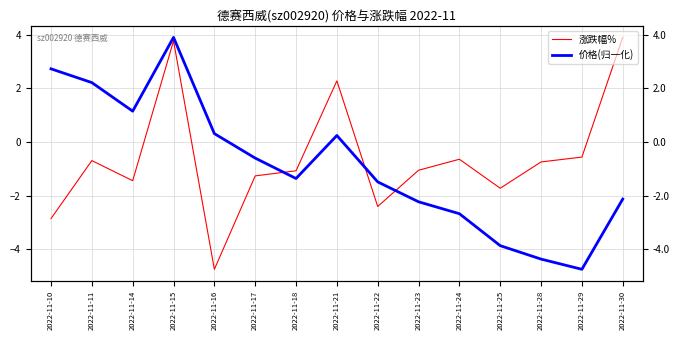

List the series in order of their overall mean, lowest first.

价格(归一化), 涨跌幅%